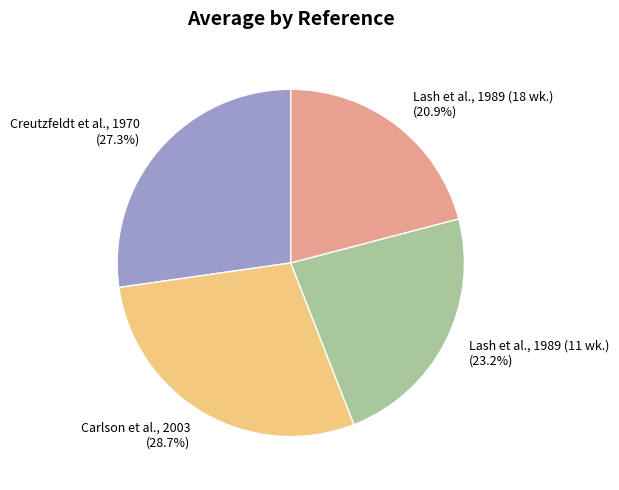

Does any single category account for the majority?

No